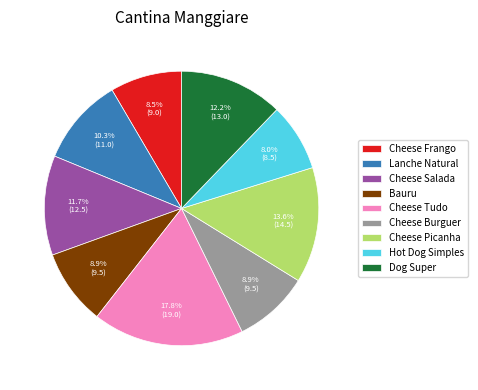

Is it true that Cheese Frango is 1% of the pie?

False